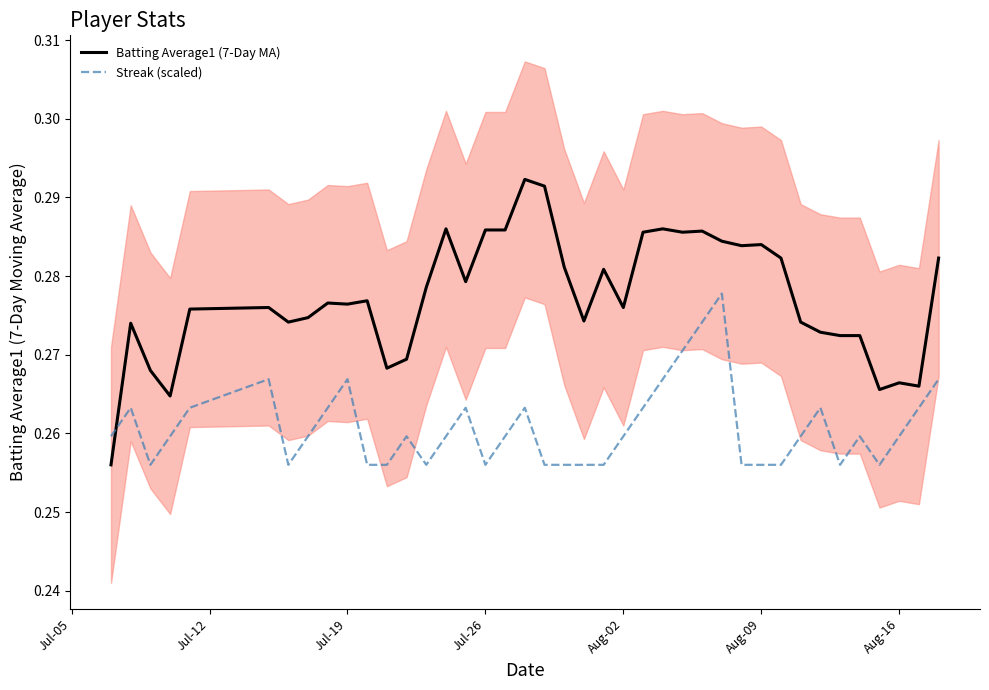

List the series in order of their peak value, highest first.

Batting Average1 (7-Day MA), Streak (scaled)